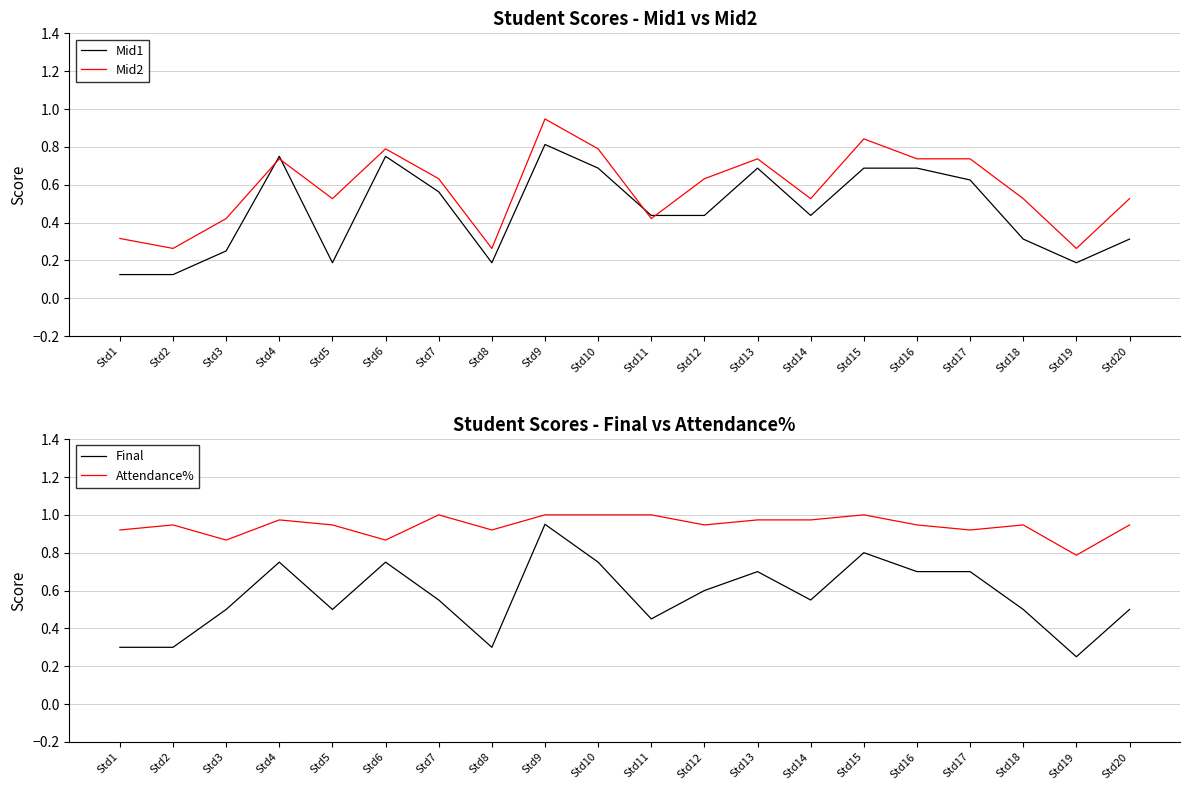

How many series are shown in this chart?

4